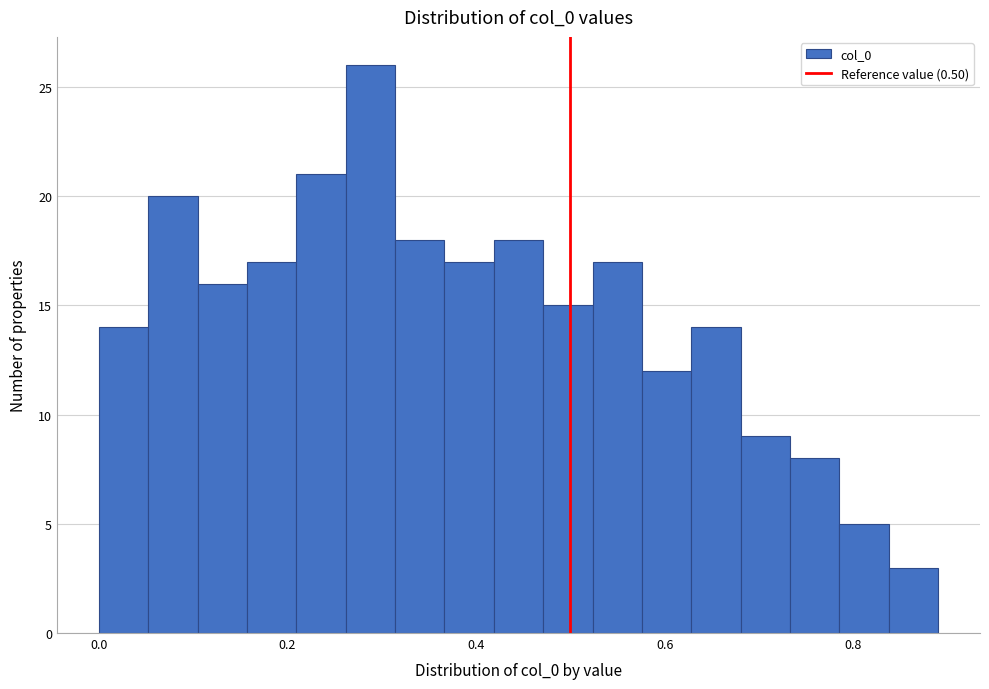

Around what value on the x-axis is the tallest bar? Give the approximate position of its centre, as read against the axis.

0.28